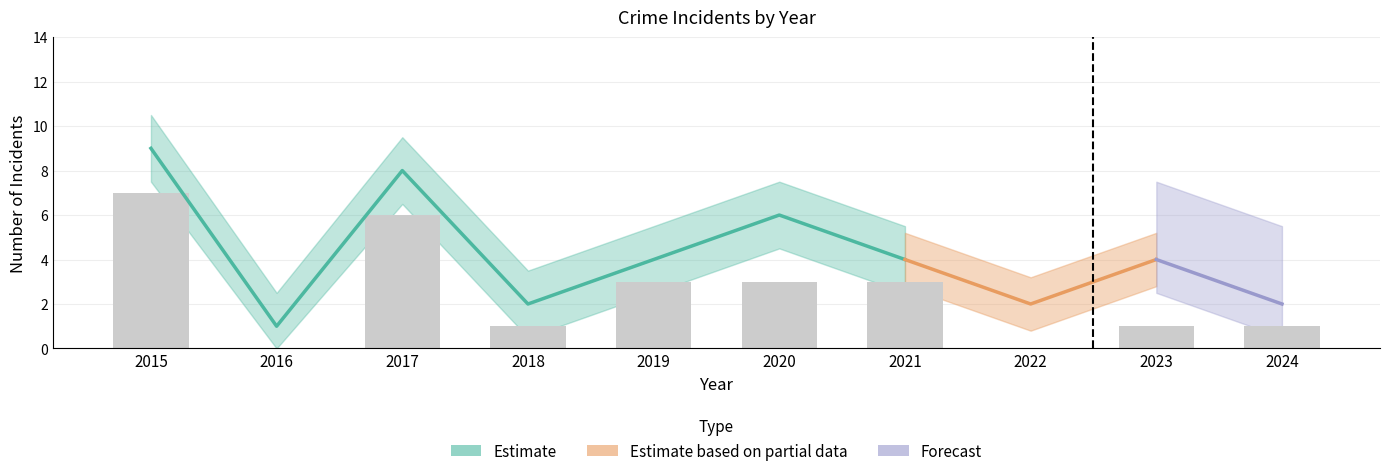

What is the average value of the Total series?

4